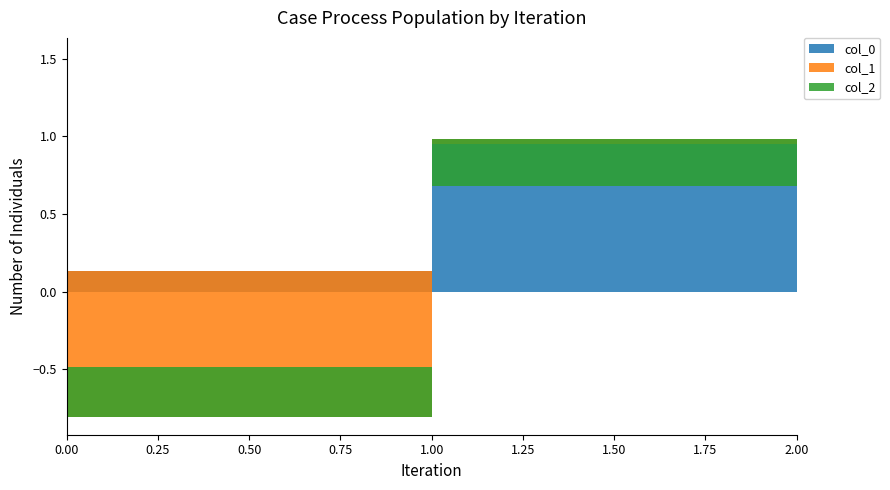

Reading left to right, list all the values displayed in this chart.

col_0: 0=0.1	1=1.0	2=0.3
col_1: 0=-0.9	1=0.0	2=0.3
col_2: 0=0.3	1=-0.3	2=0.9